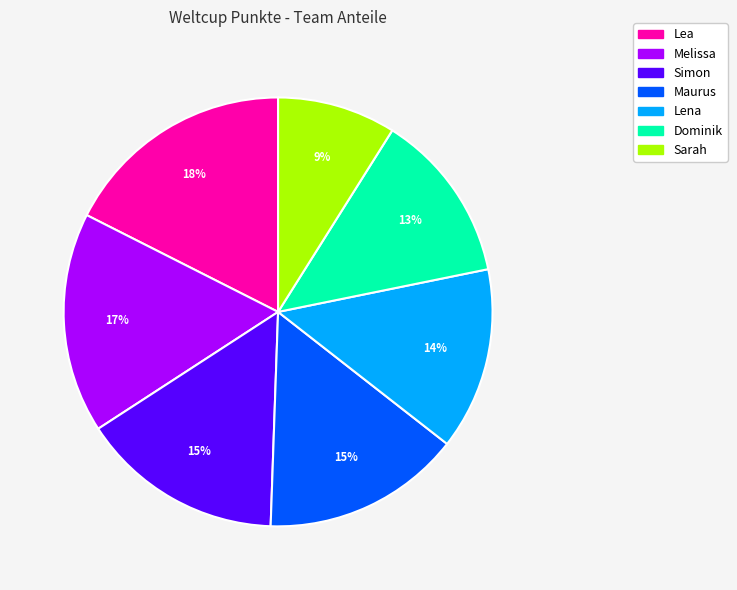

What is the largest slice in the pie chart?

Lea